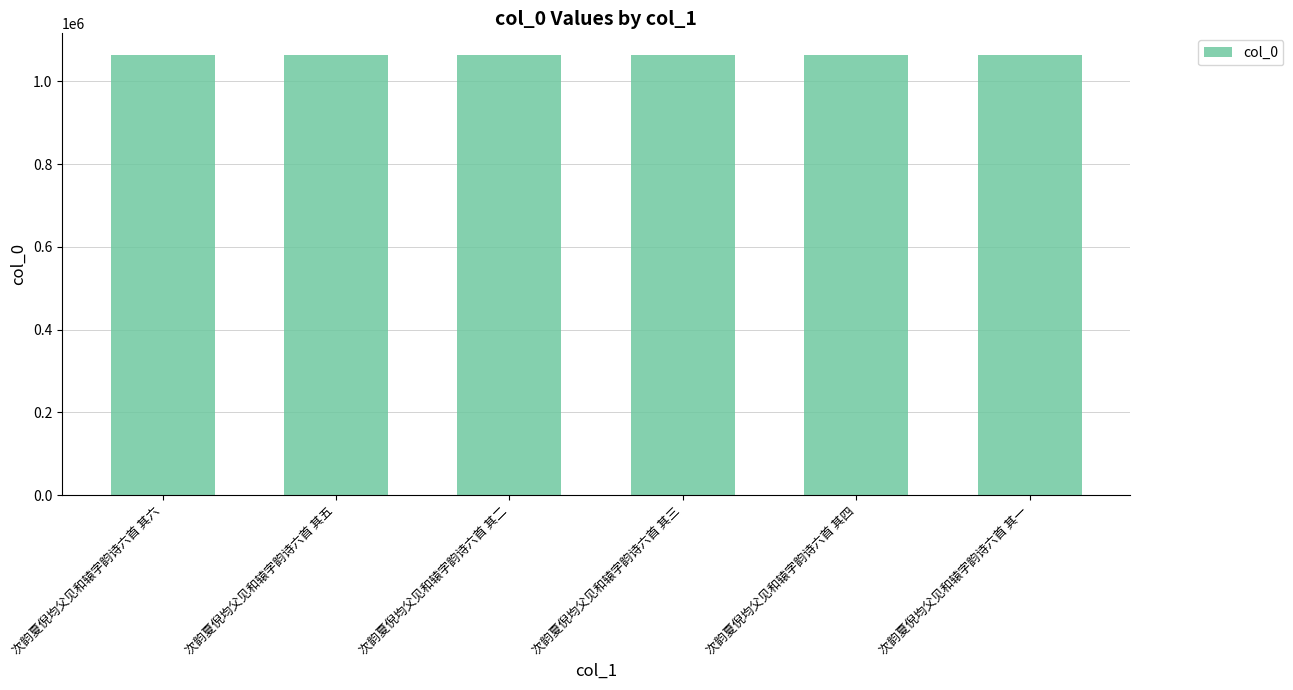

What is the sum of the values at 次韵夏倪均父见和辕字韵诗六首 其四 and 次韵夏倪均父见和辕字韵诗六首 其六?

2125838